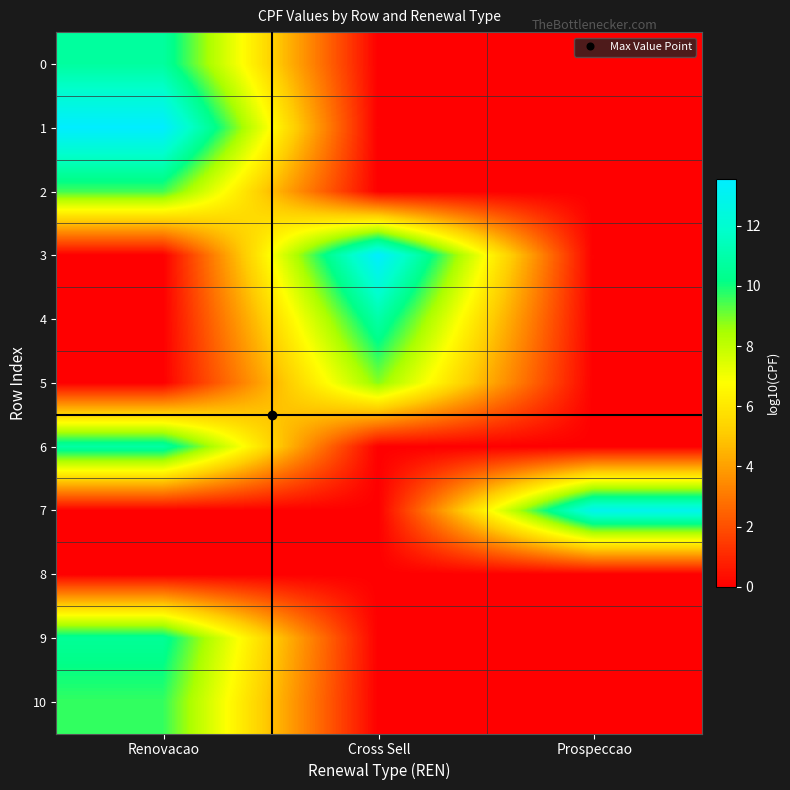

Which series has the largest total across all categories?

1